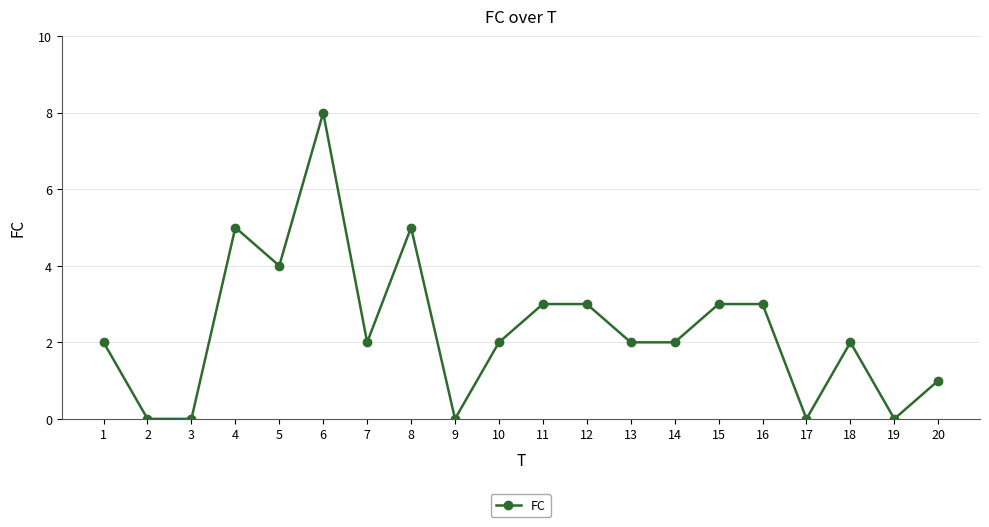

True or false: the data shows 3 at 19.

False